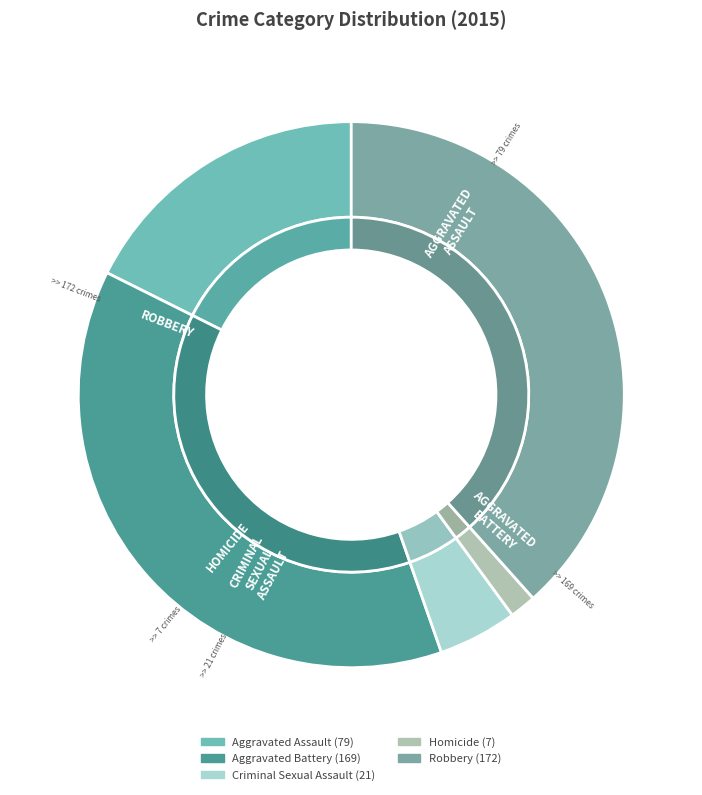

Which has a higher value, Robbery or Criminal Sexual Assault?

Robbery